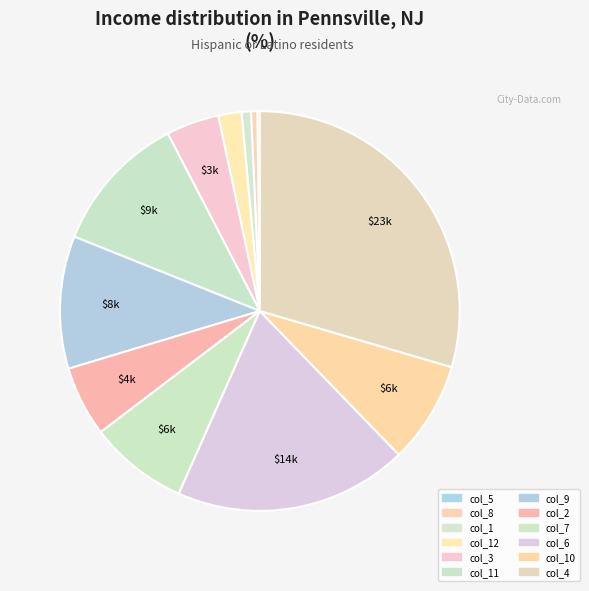

Rank the categories by value from highest to lowest.

4, 6, 11, 9, 10, 7, 2, 3, 12, 1, 8, 5